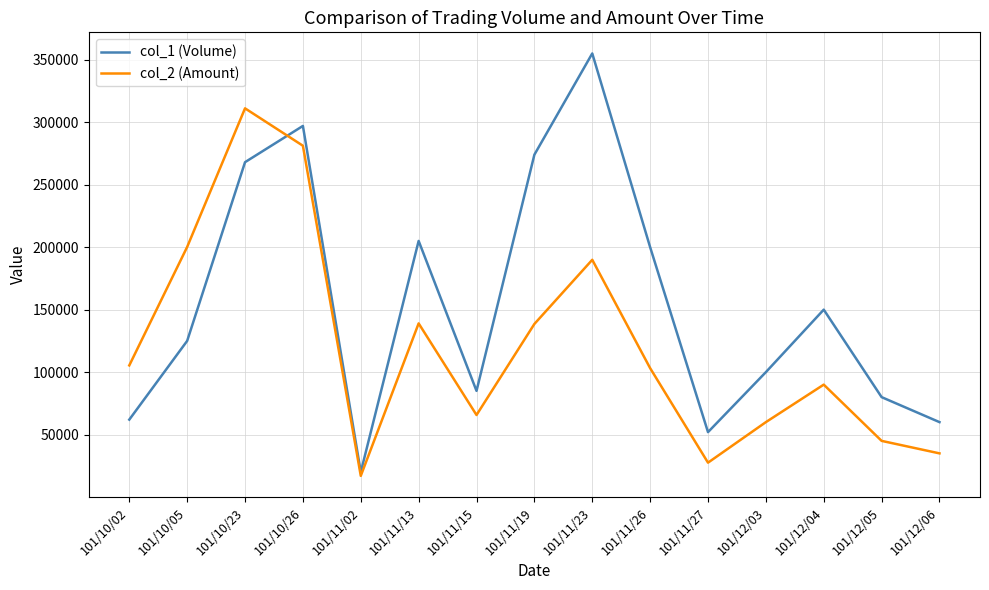

Rank the series at 101/11/26 from highest to lowest value.

col_1 (Volume), col_2 (Amount)